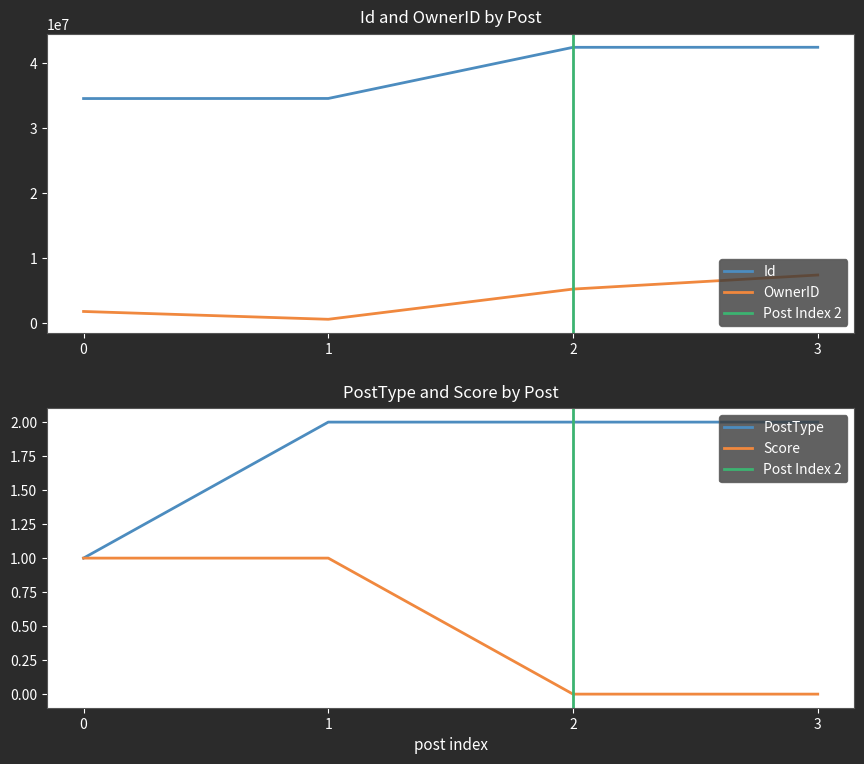

Is the value of PostType at 1 greater than the value of Score at 1?

Yes